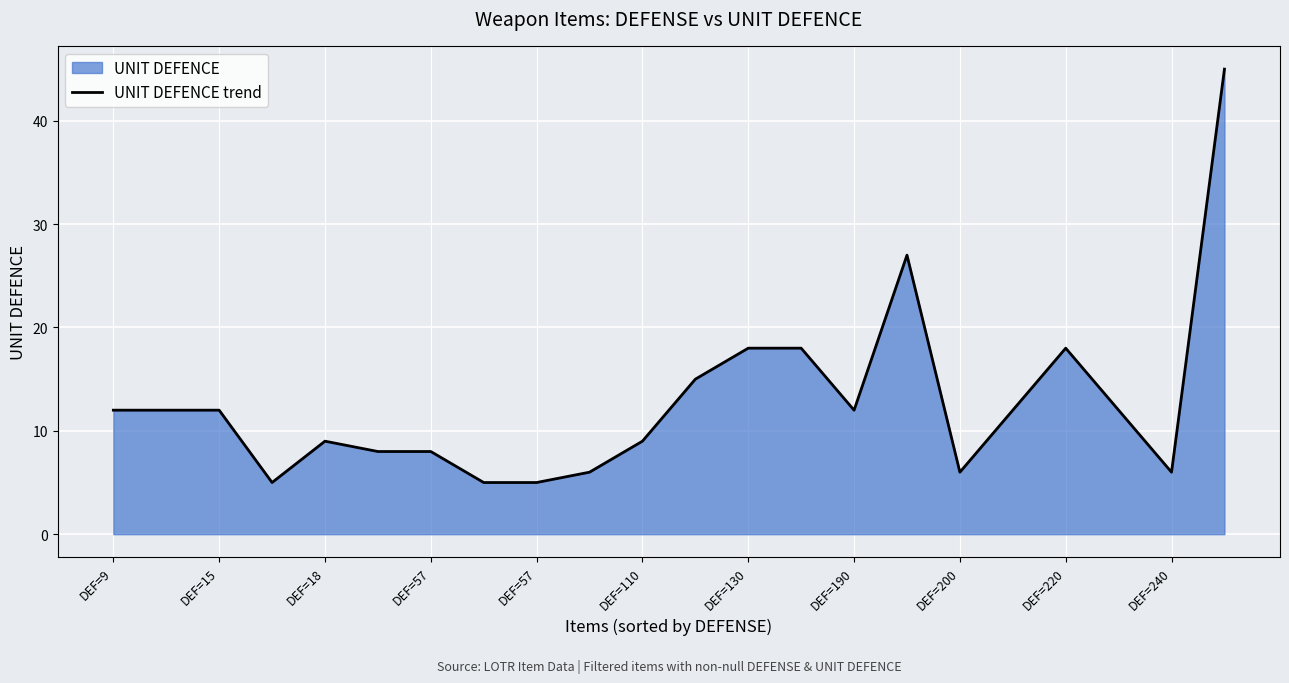

What is the greatest value displayed?

45